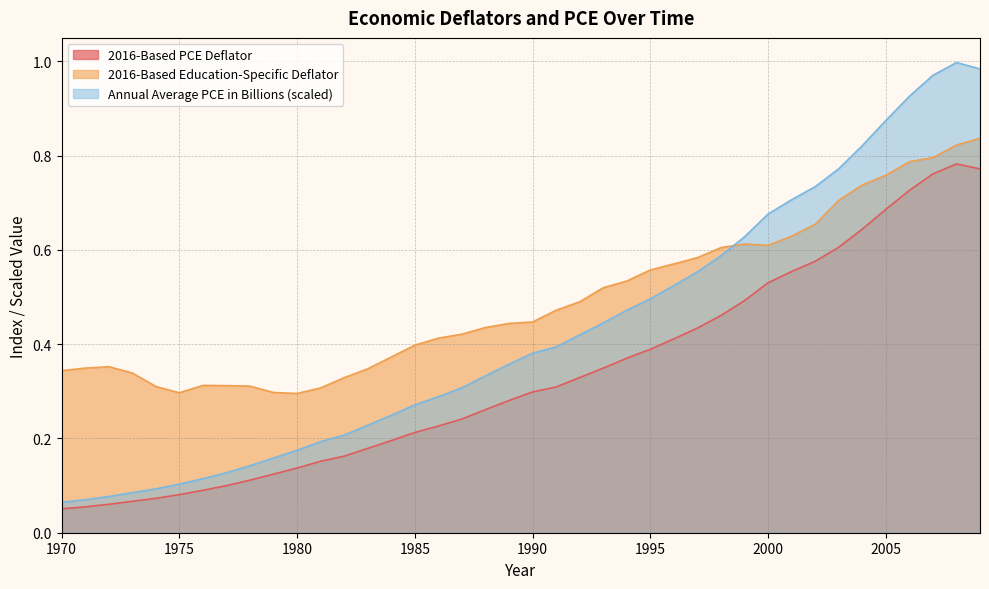

At which category is the sum across all series the highest?

2008